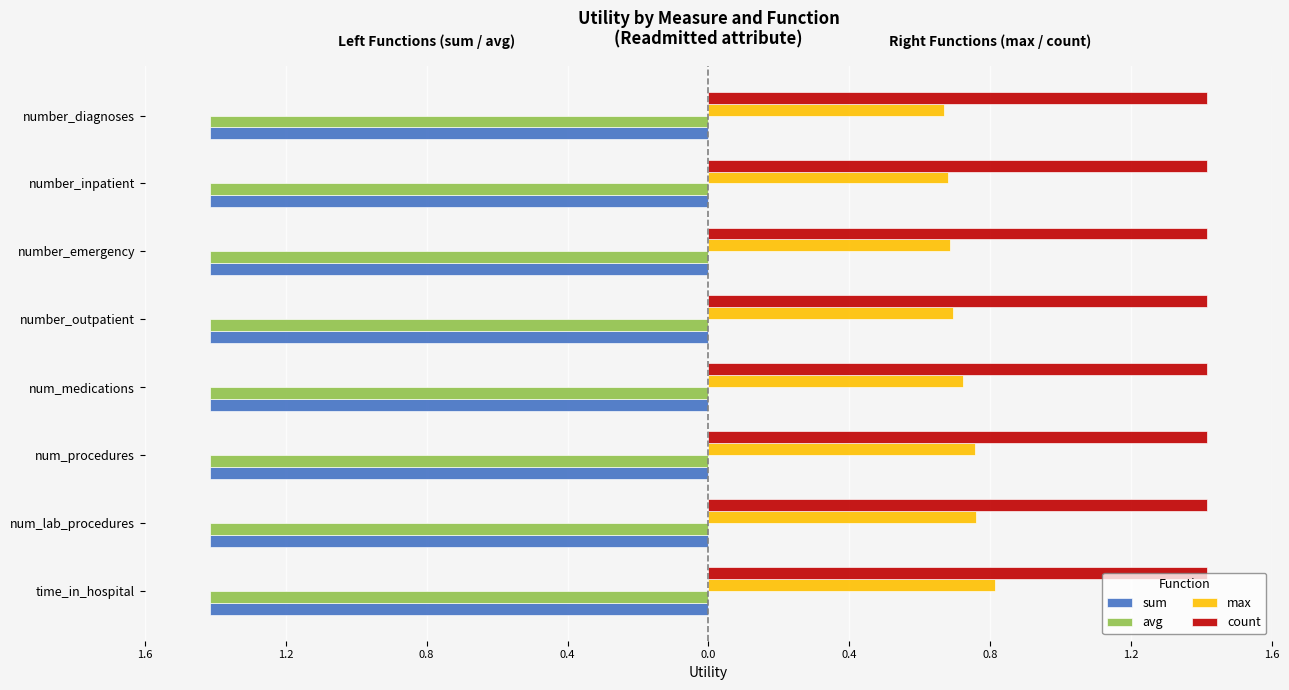

At how many categories does at least one series exceed 0?

8